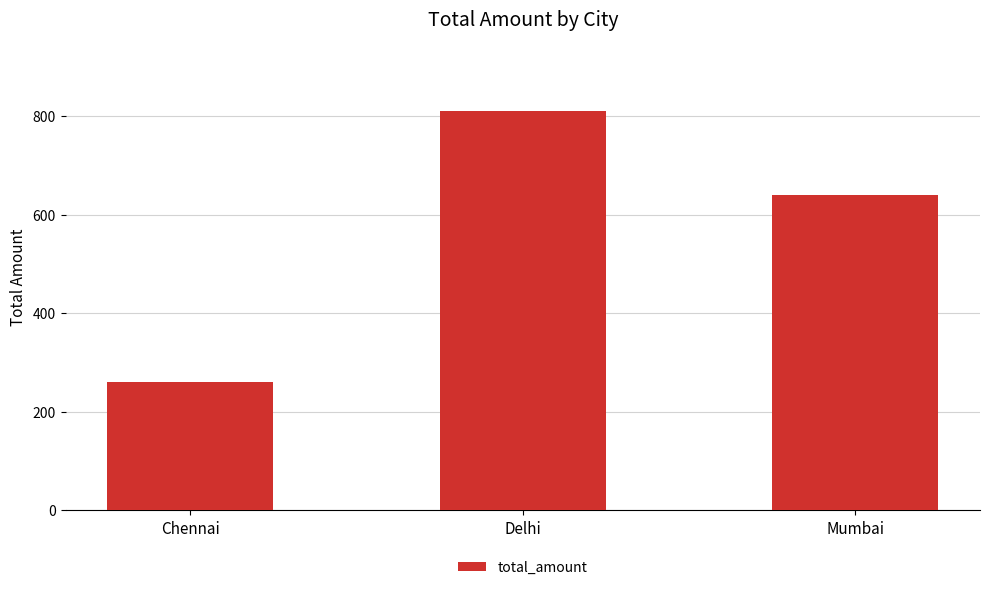

What is the change in value from Chennai to Delhi?

+550